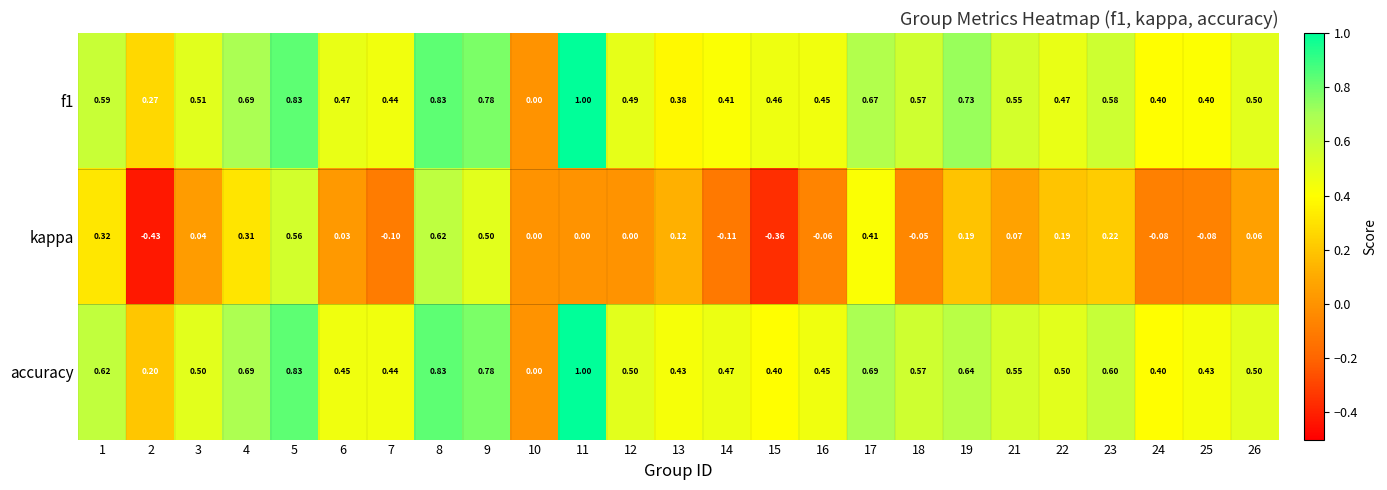

How many series are shown in this chart?

3